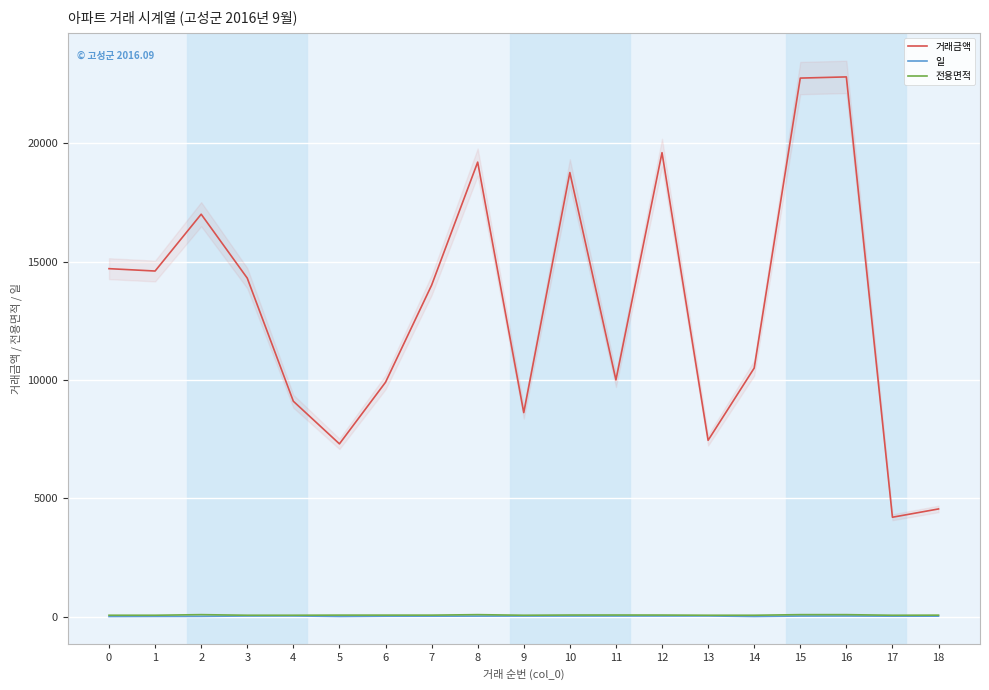

What is the total value across all series at 8?

19307.9